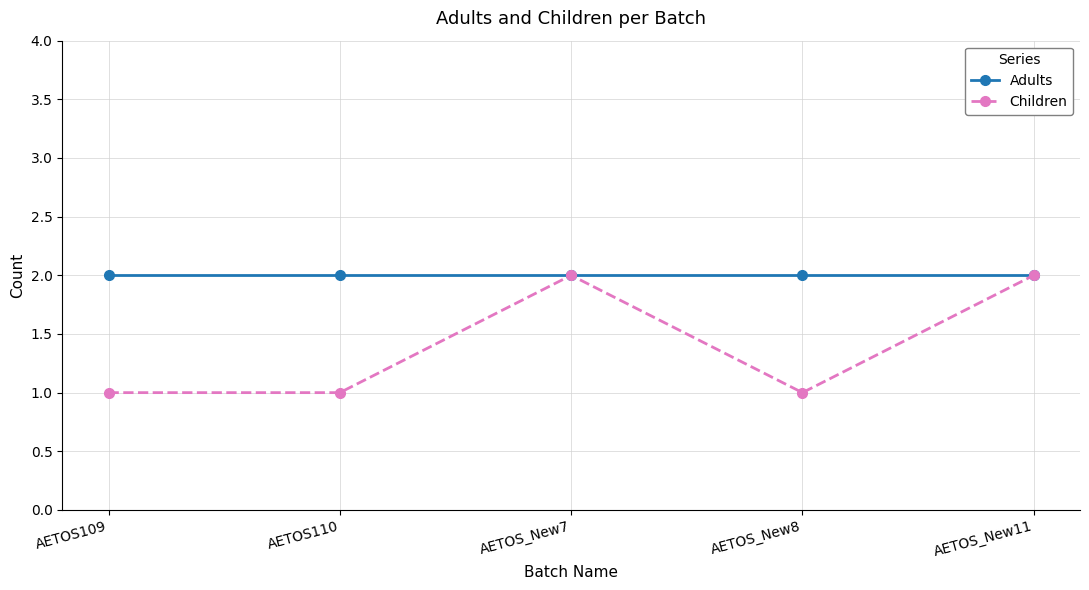

Does the chart have visible grid lines?

Yes